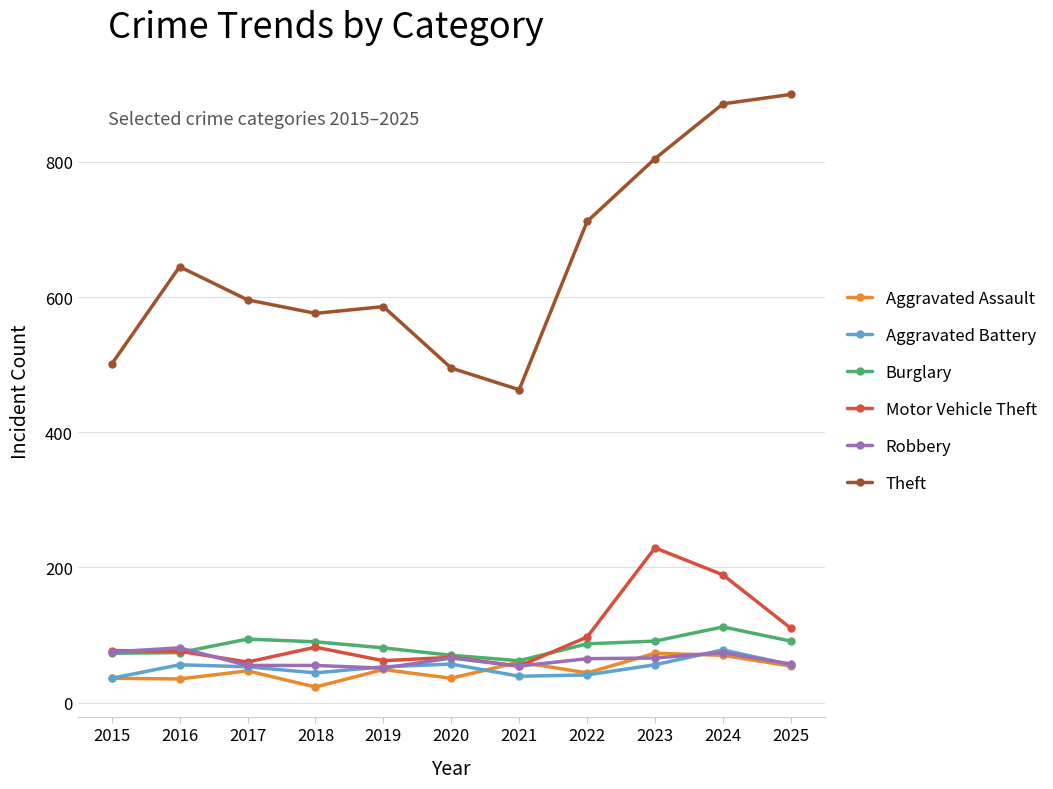

Is this an area chart (filled region under the line)?

No